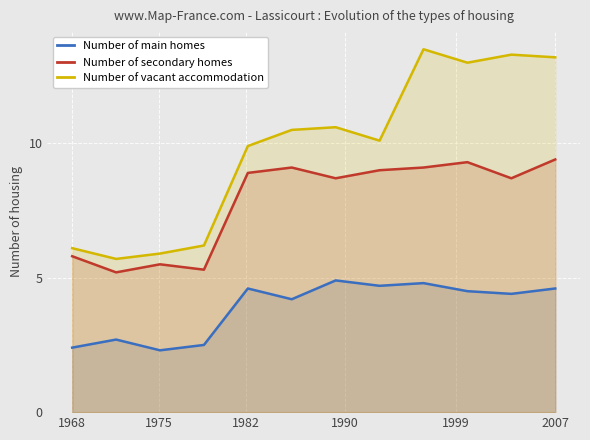

Reading right to left, transcribe all the data shown in this chart.

Number of main homes: 4.6	4.4	4.5	4.8	4.7	4.9	4.2	4.6	2.5	2.3	2.7	2.4
Number of secondary homes: 9.4	8.7	9.3	9.1	9.0	8.7	9.1	8.9	5.3	5.5	5.2	5.8
Number of vacant accommodation: 13.2	13.3	13.0	13.5	10.1	10.6	10.5	9.9	6.2	5.9	5.7	6.1